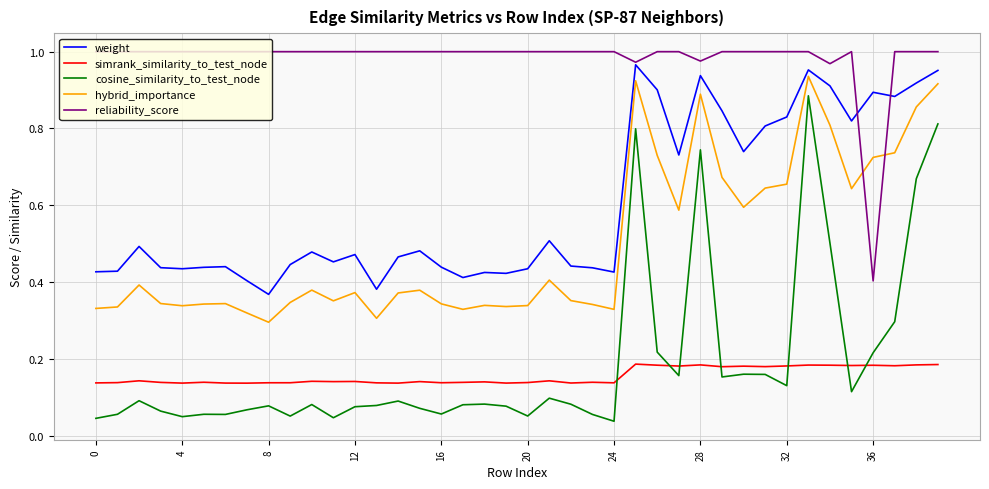

Which series has the widest spread of values?

cosine_similarity_to_test_node